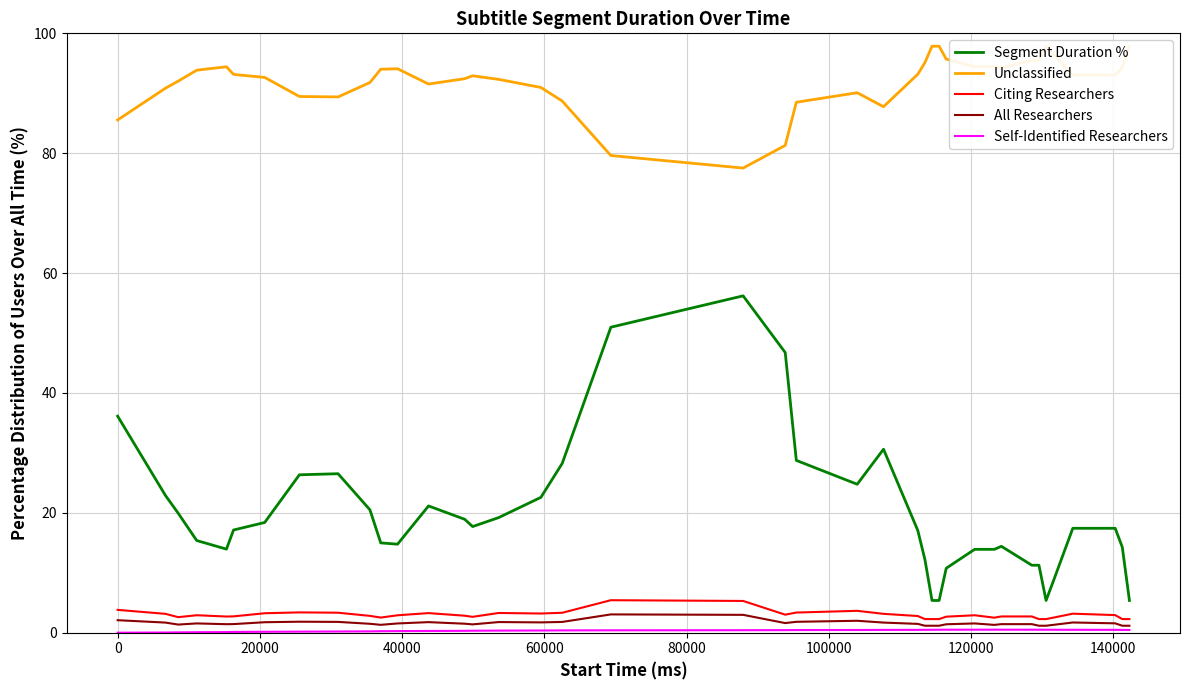

True or false: Segment Duration % and All Researchers intersect in this chart.

False